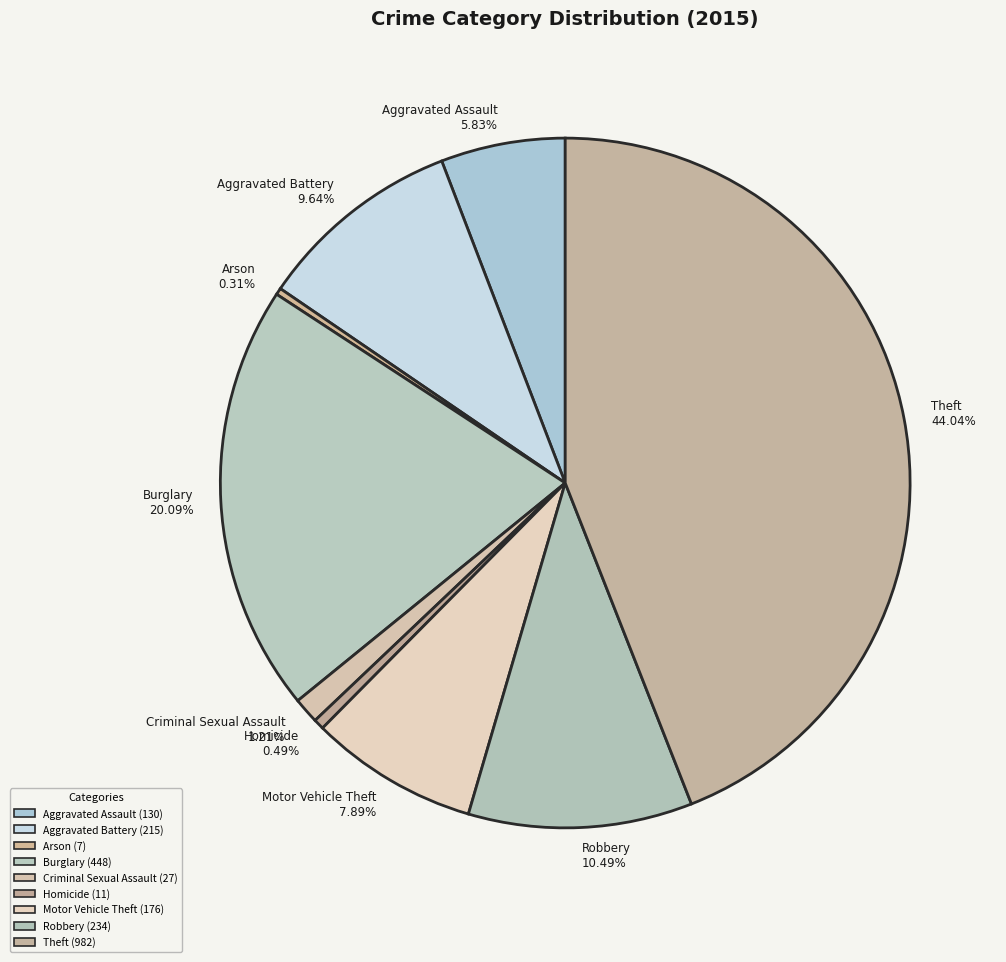

What percentage do Aggravated Assault and Homicide together represent?

6.3%